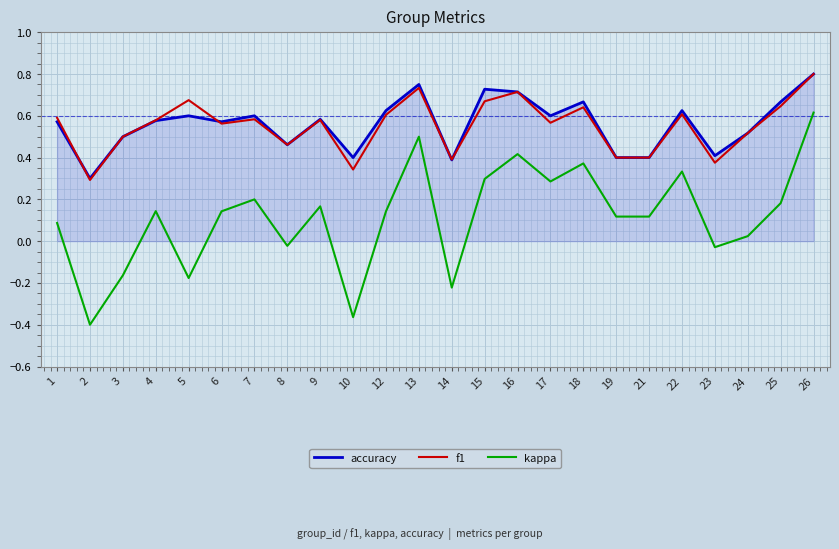

How many lines are shown in the chart?

3